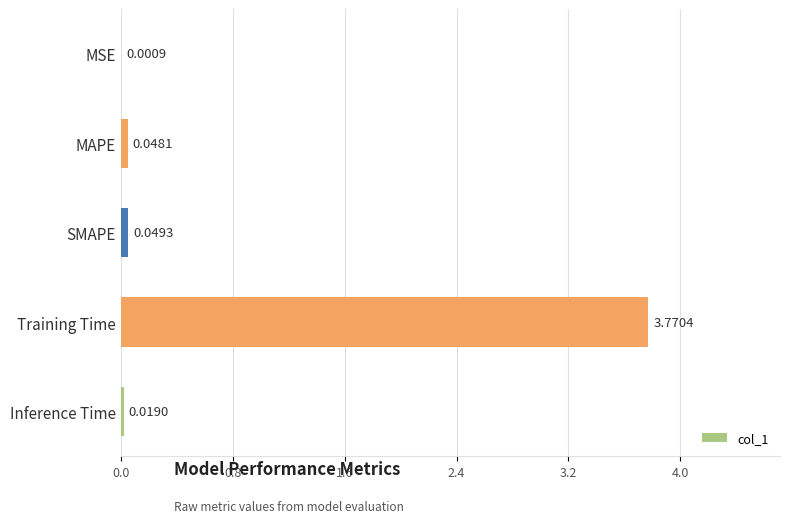

Between Training Time and SMAPE, which is larger?

Training Time